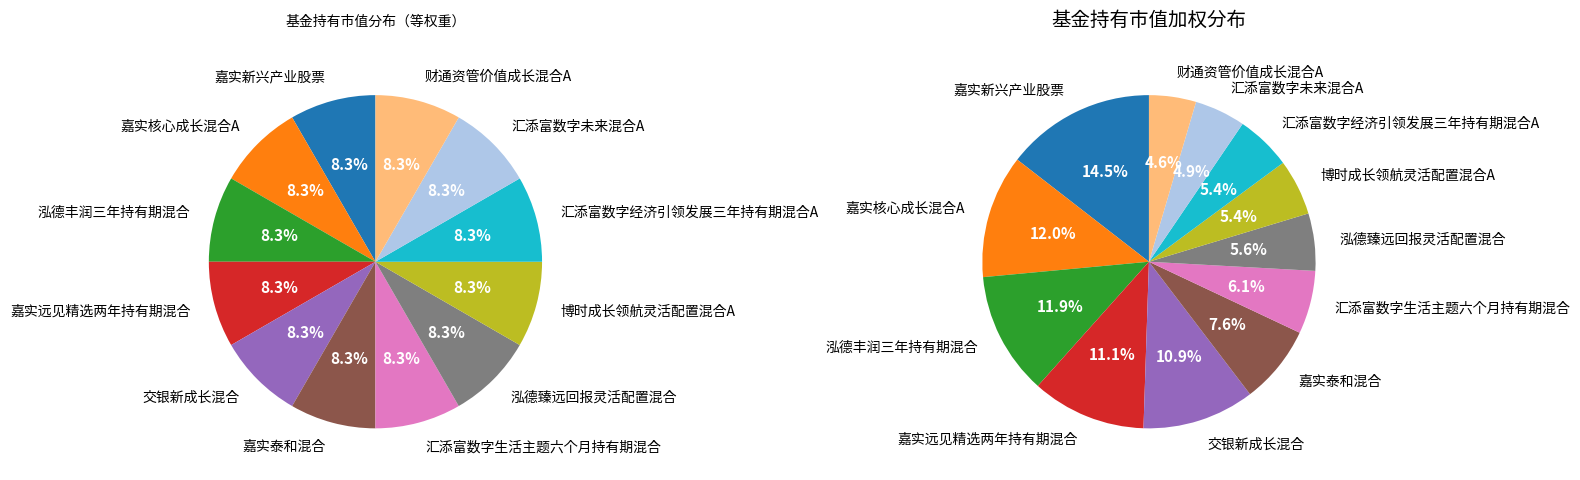

True or false: 汇添富数字经济引领发展三年持有期混合A accounts for 1% of the total.

False